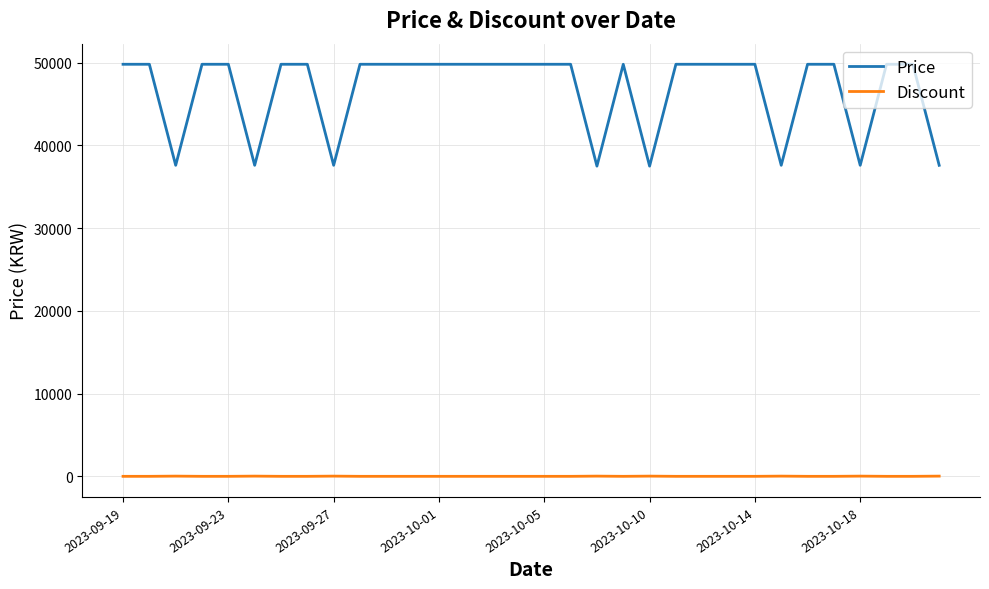

True or false: Discount and Price intersect in this chart.

False